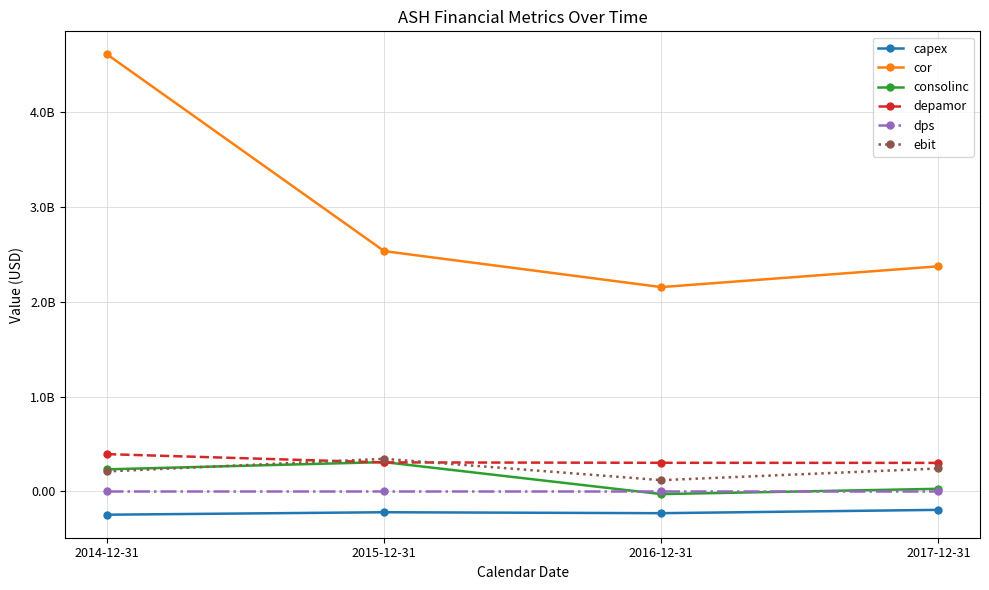

Reading right to left, transcribe all the data shown in this chart.

capex: -194000000.0	-229000000.0	-219000000.0	-245000000.0
cor: 2372000000.0	2153000000.0	2532000000.0	4605000000.0
consolinc: 28000000.0	-28000000.0	309000000.0	233000000.0
depamor: 301000000.0	302000000.0	306000000.0	393000000.0
dps: 0.8	1.0	0.7	0.7
ebit: 242000000.0	119000000.0	344000000.0	211000000.0